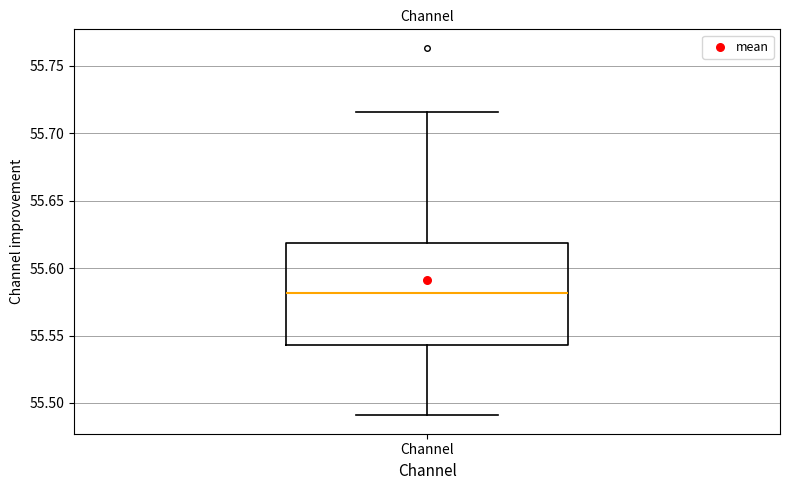

Read this box plot against the y-axis: the position of the median line, the range covered by the box, and the ends of both whiskers. The values are not printed on the chart, so give them approximately, as read against the axis.

median 55.580, box 55.545 to 55.620, whiskers 55.490 to 55.715